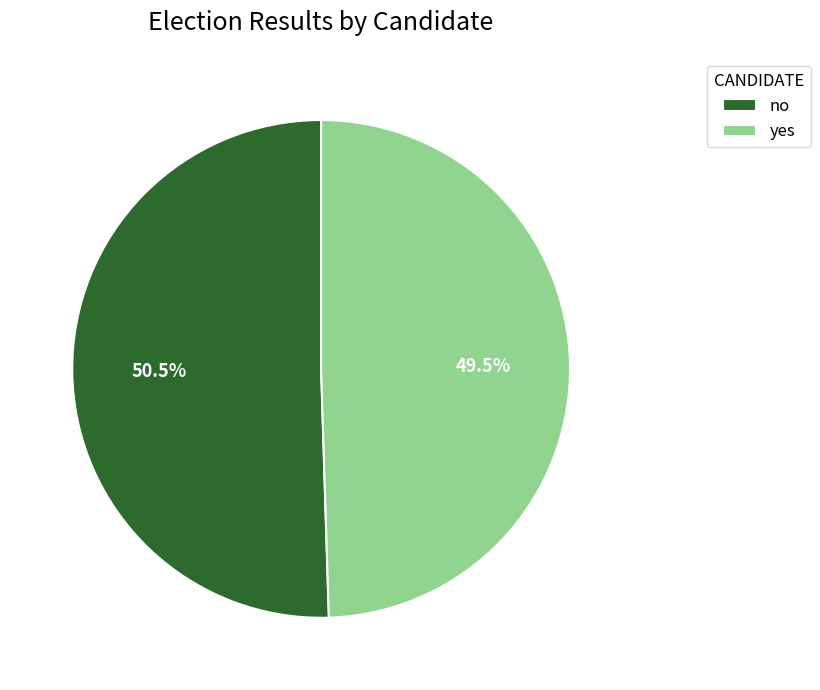

Approximately how many times larger is the value at no compared to yes?

1.0